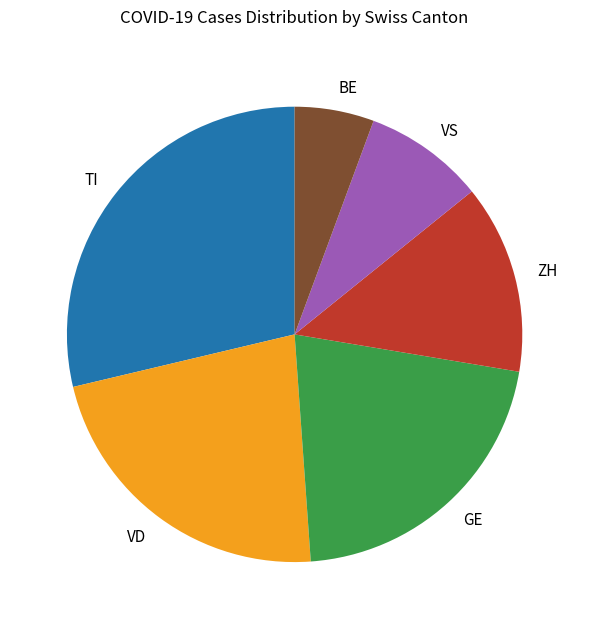

How many slices are in this pie chart?

6